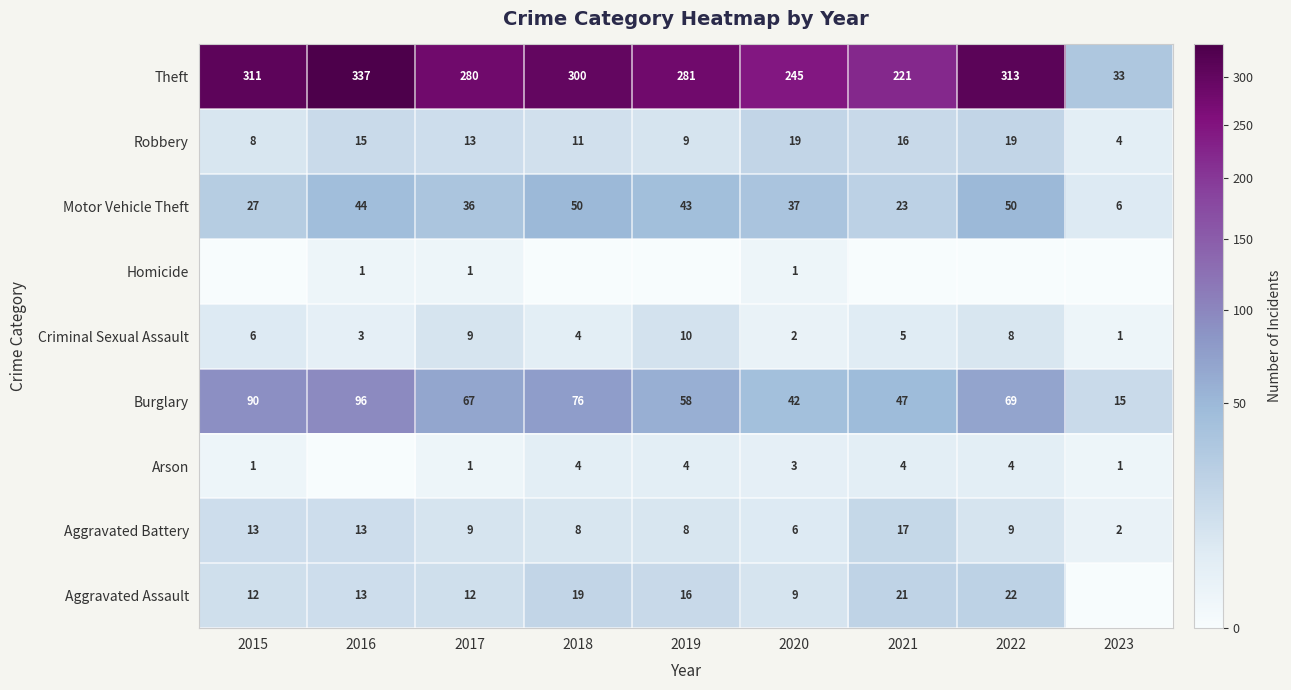

At how many categories does at least one series exceed 137?

8